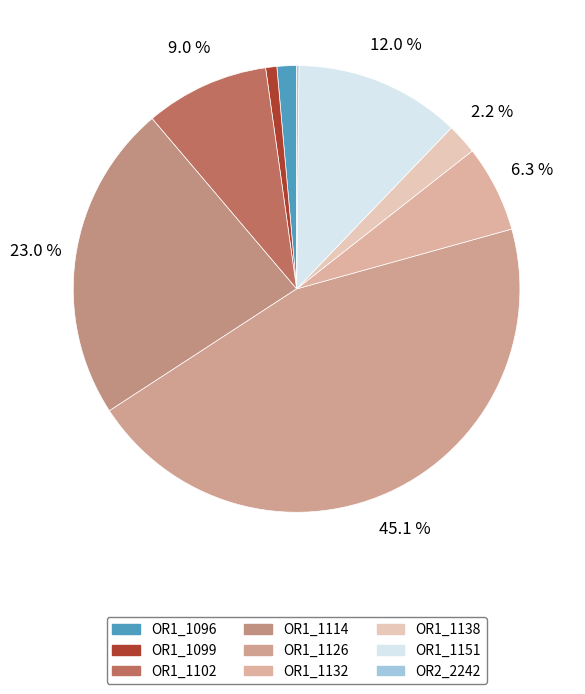

Count the number of slices in the pie.

9